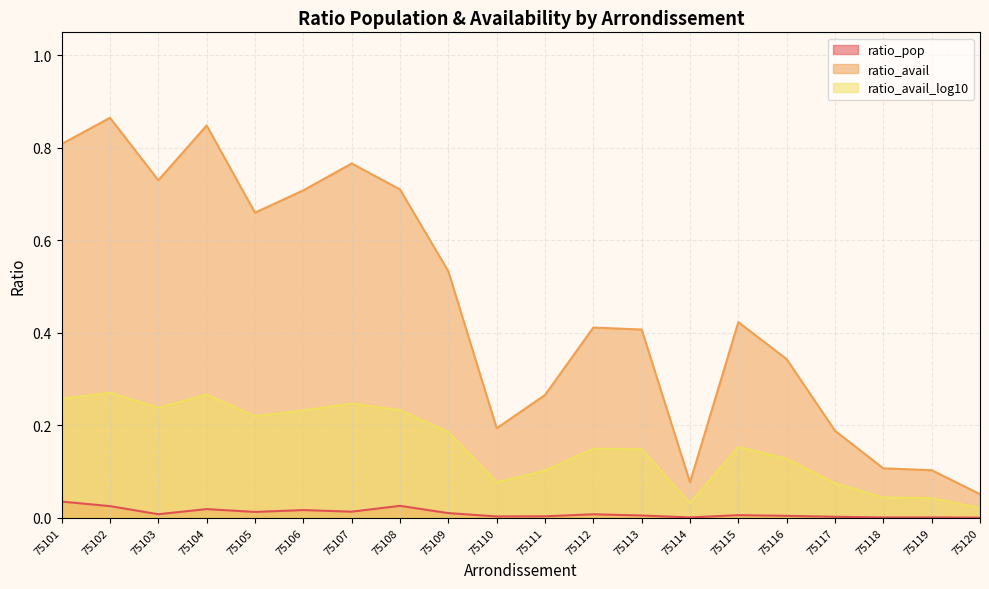

What is the sum of all ratio_avail_log10 values?

3.1